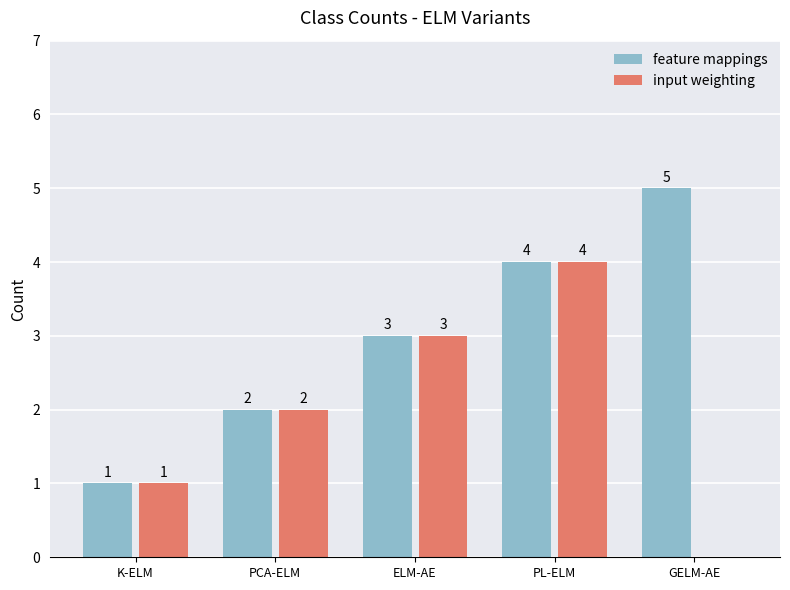

What is the greatest value displayed?

5